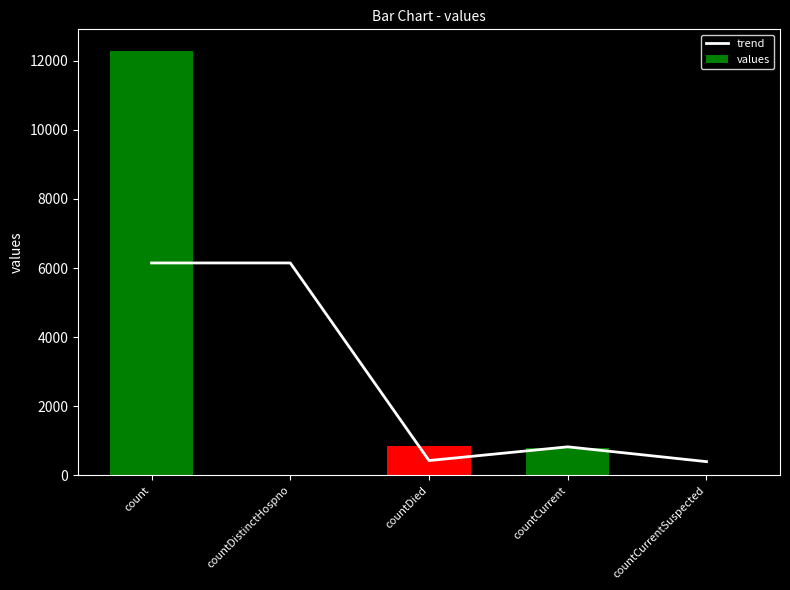

What are all the series names shown in the legend?

trend, values